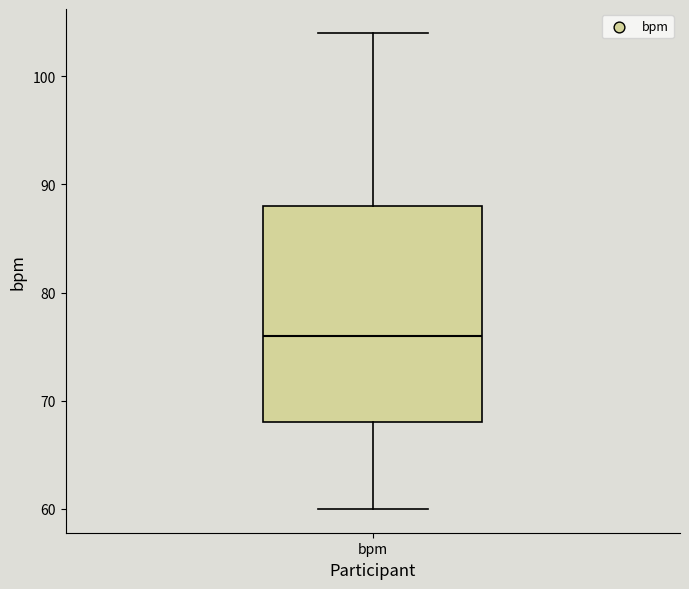

Transcribe this box plot: give where the median line is, the range the box spans, and where the two whiskers end, as read against the y-axis. The values are not printed on the chart, so give them approximately, as read against the axis.

median 76, box 68 to 88, whiskers 60 to 104